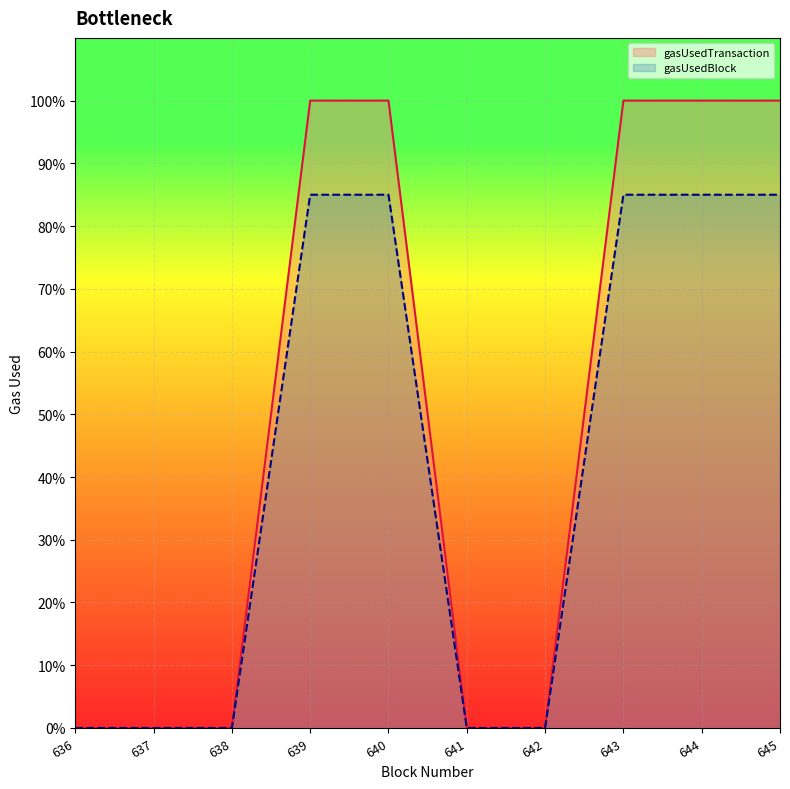

Does the chart display data point markers on the line(s)?

No